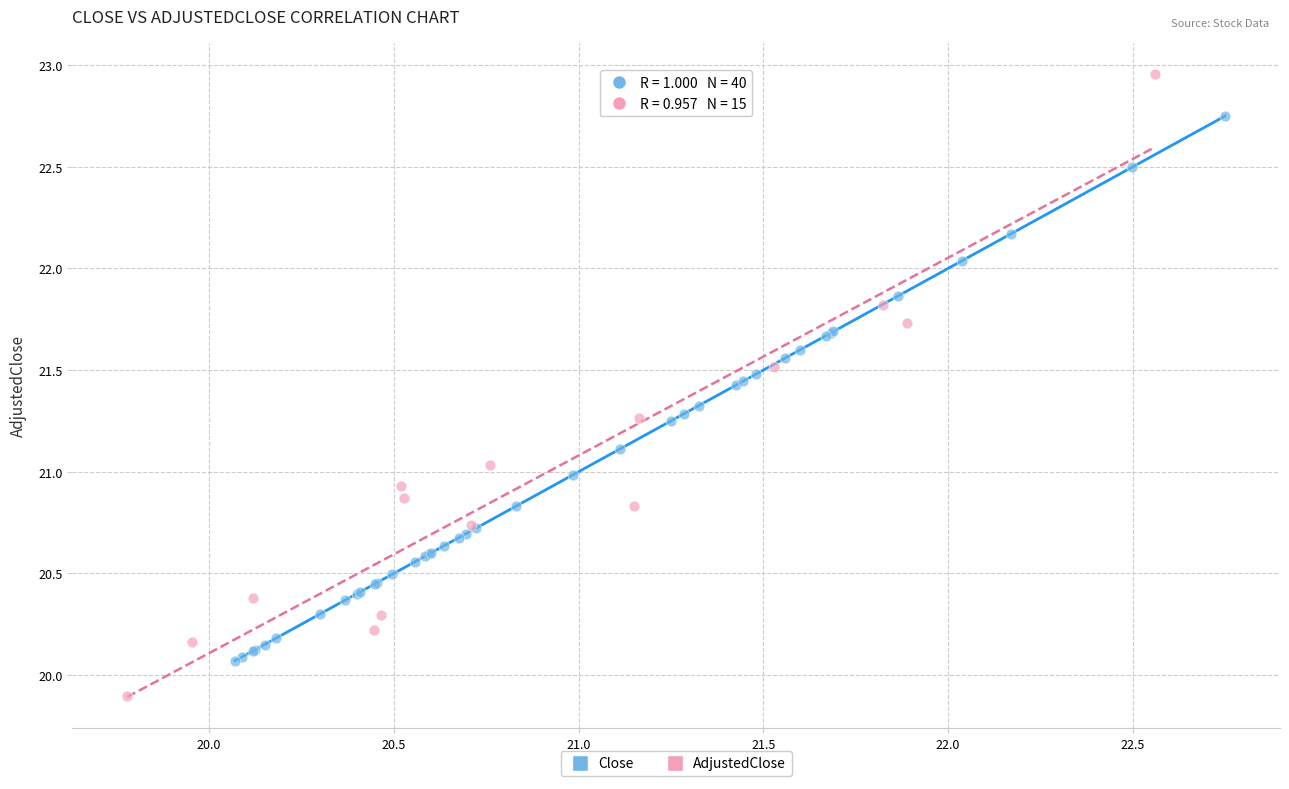

Which series has the largest Y range (max minus min)?

AdjustedClose